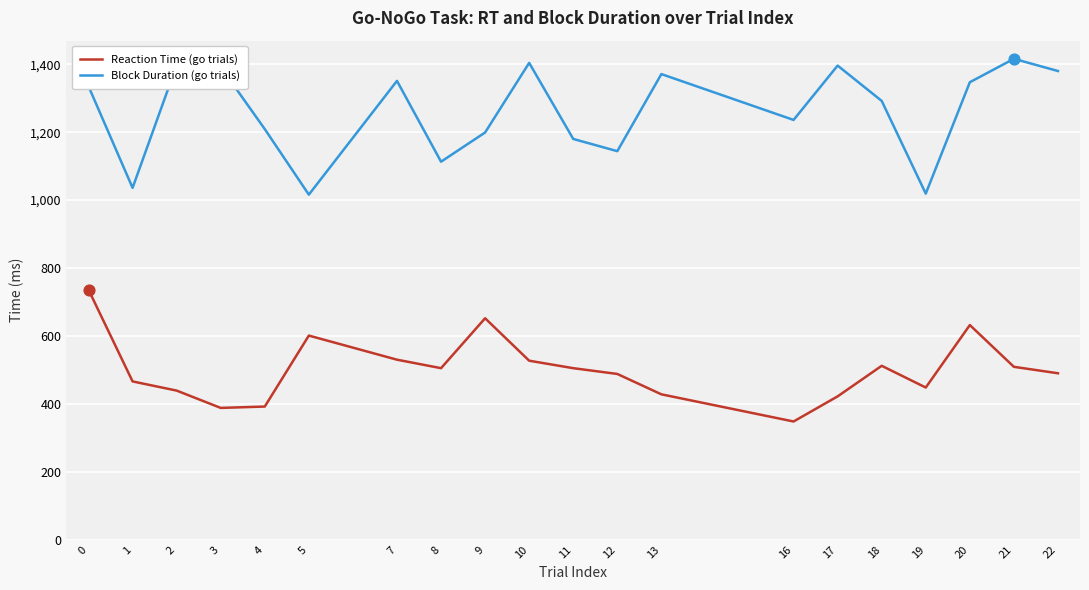

Which series has the largest total across all categories?

Block Duration (go trials)